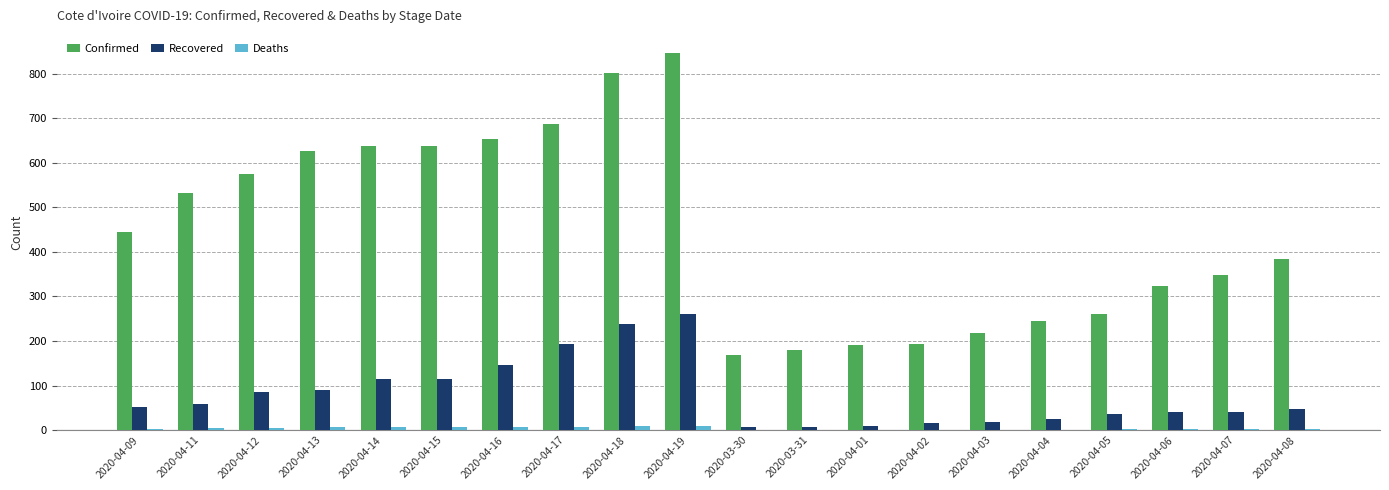

Does the chart contain stacked bars?

No